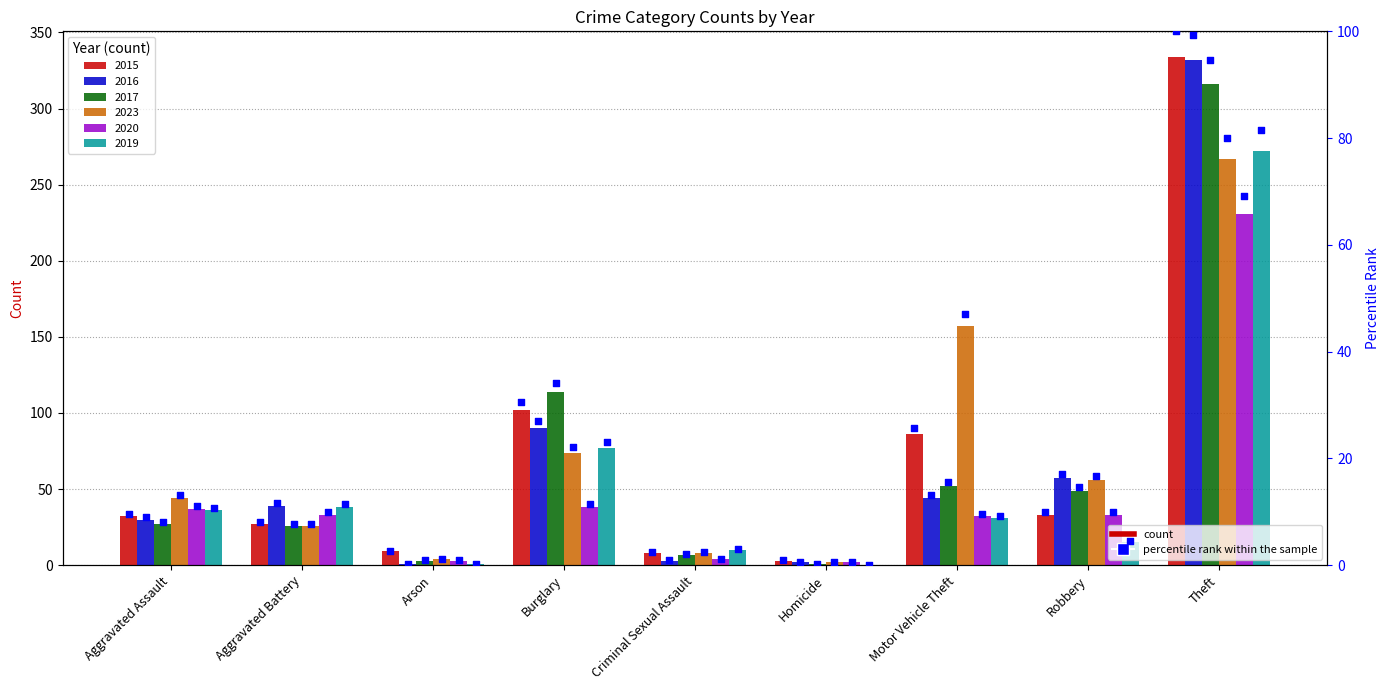

Is the value of 2023 at Aggravated Assault greater than the value of 2016 at Homicide?

Yes